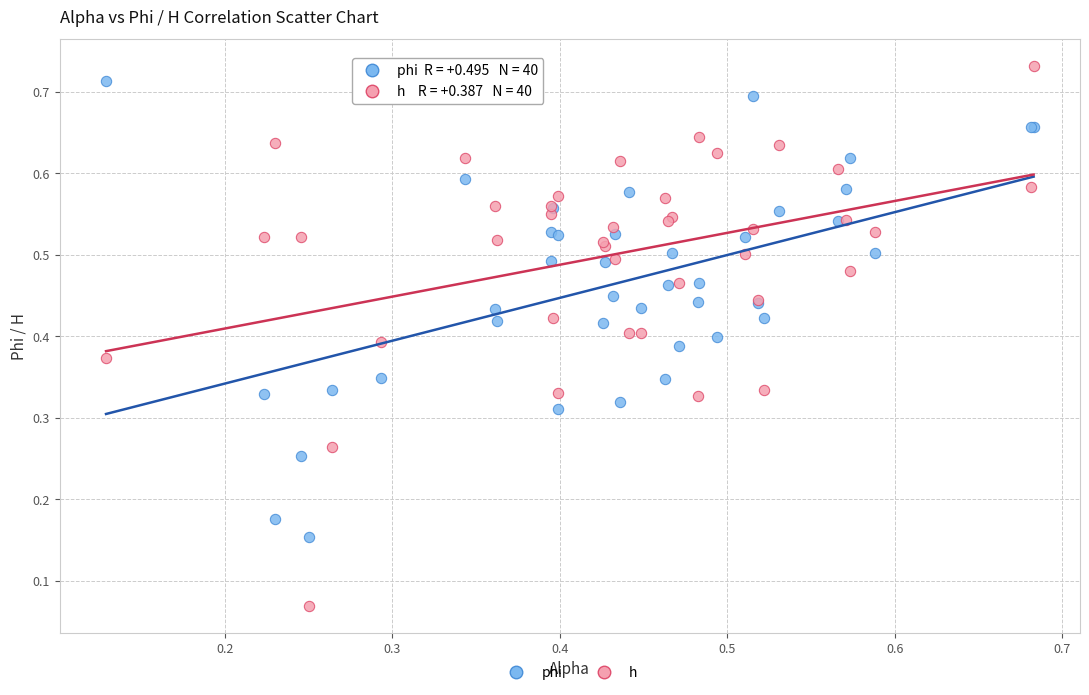

Which series contains the lowest Y value?

h